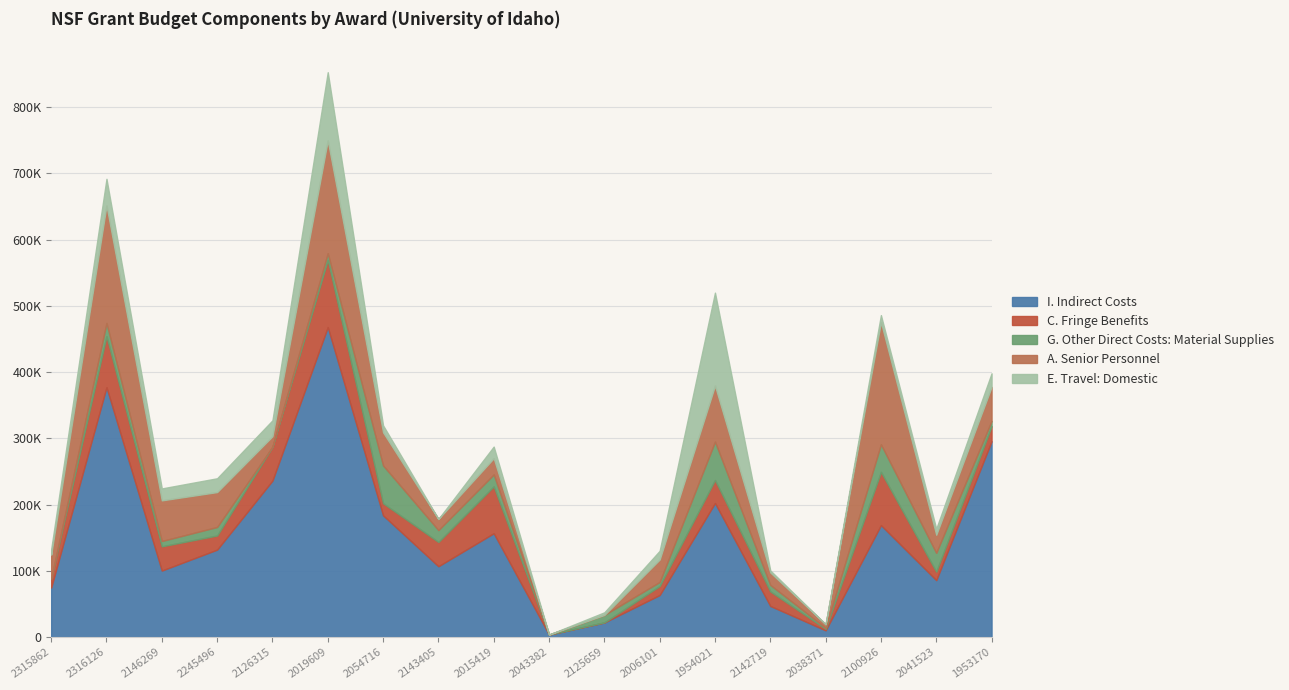

After their last crossing, which series has the higher values: A. Senior Personnel or E. Travel: Domestic?

A. Senior Personnel